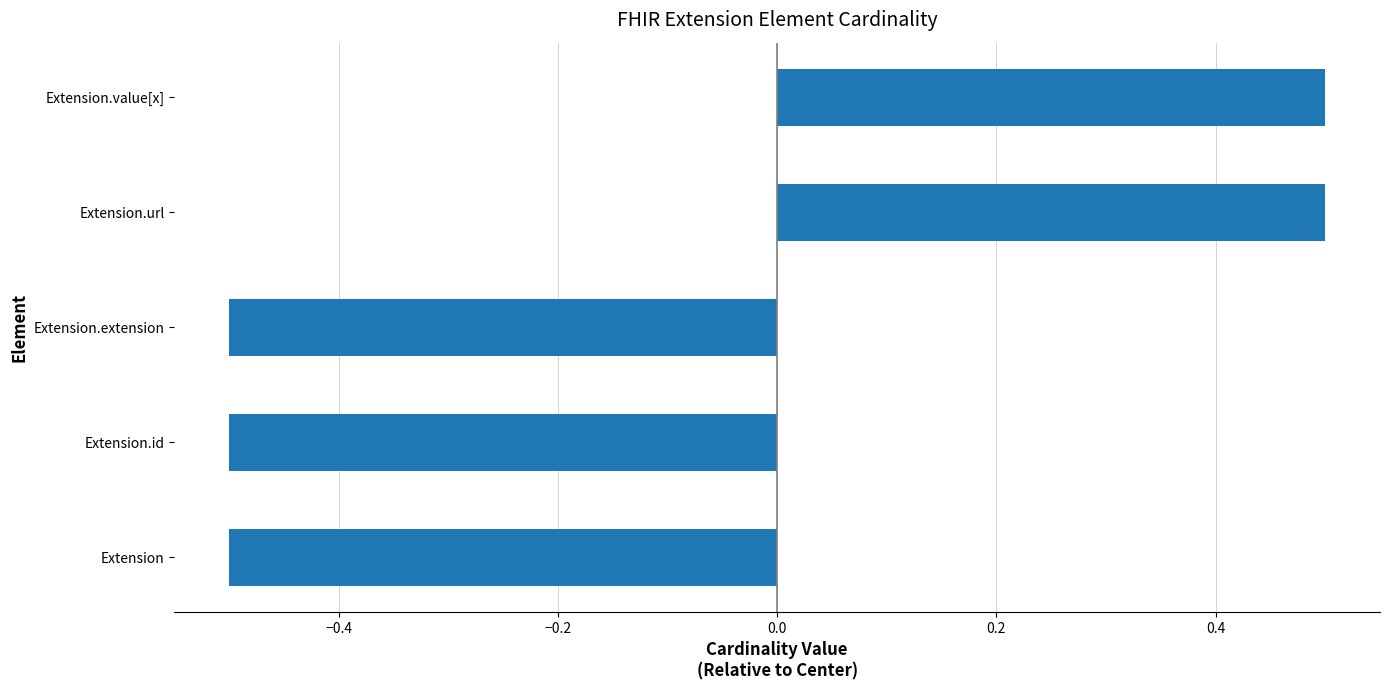

What is the change in value from Extension.extension to Extension.value[x]?

+1.0